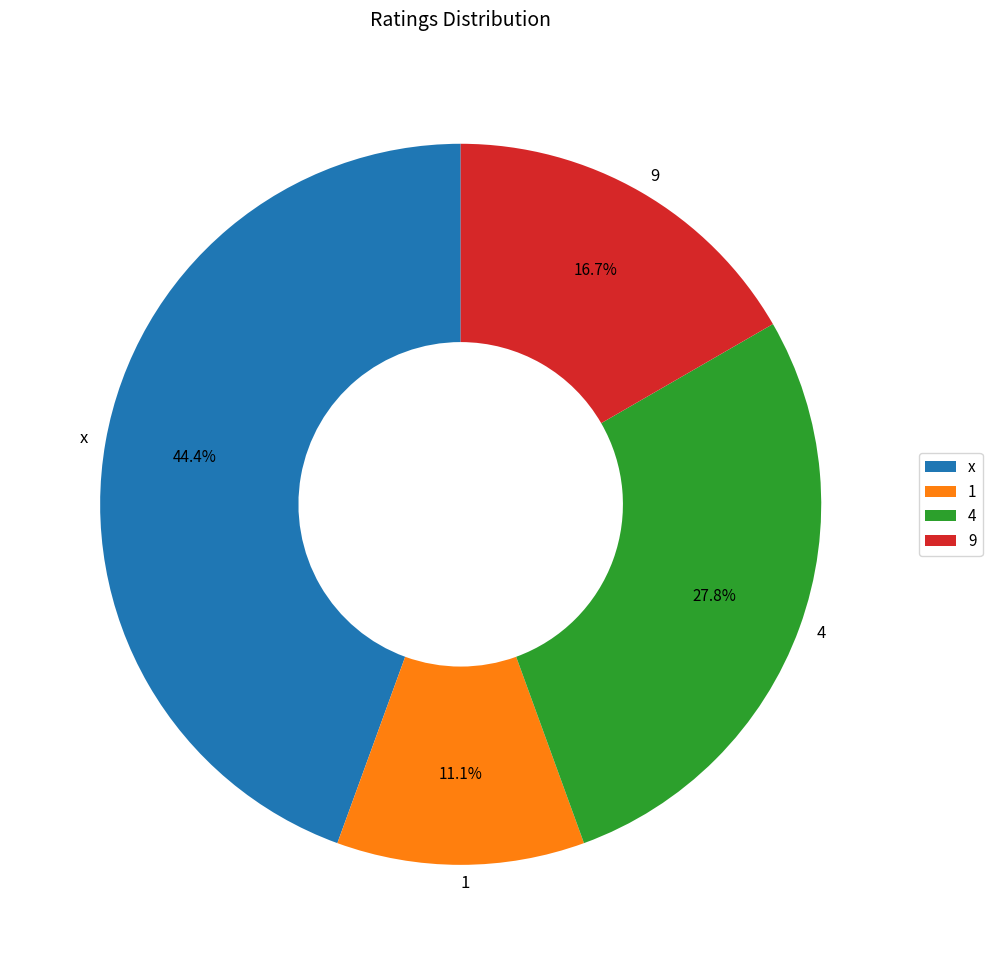

What is the smallest slice in the pie chart?

1